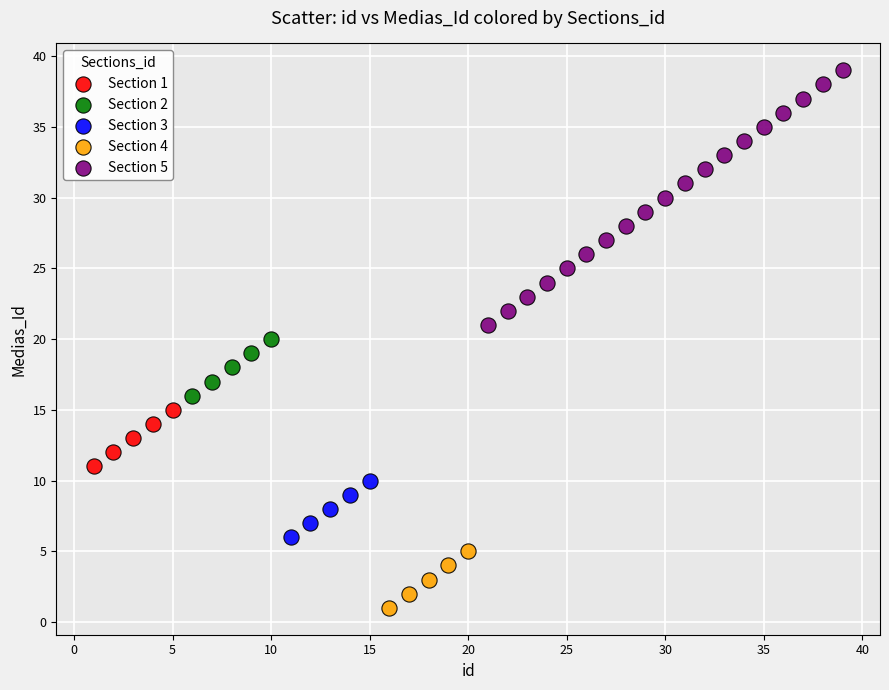

Which series reaches the minimum Y coordinate?

Section 4